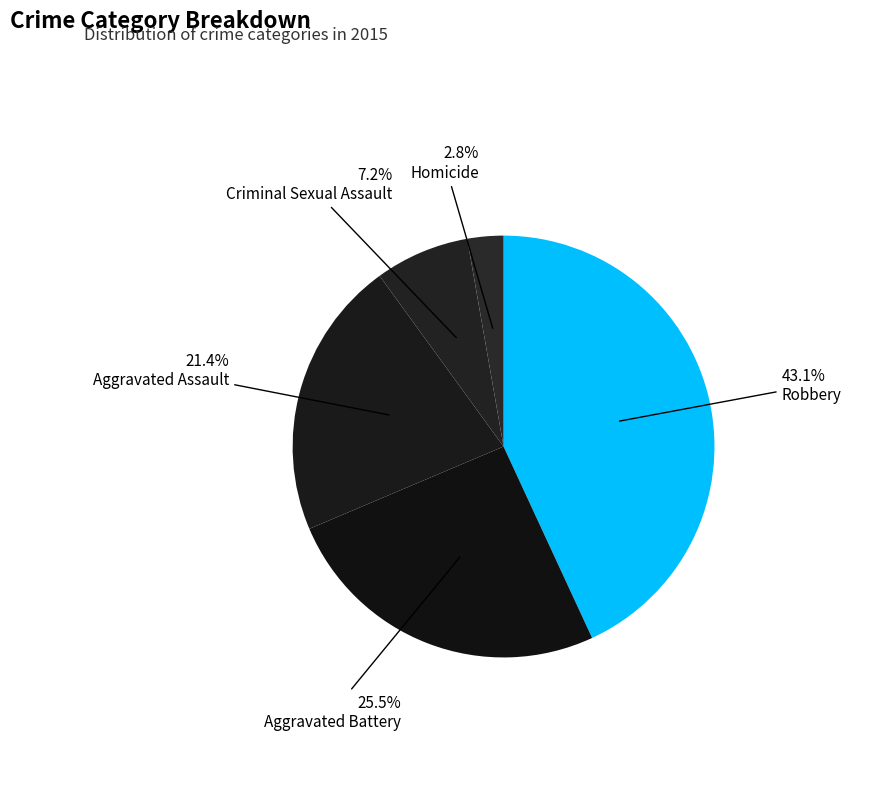

Rank the categories by value from highest to lowest.

Robbery, Aggravated Battery, Aggravated Assault, Criminal Sexual Assault, Homicide